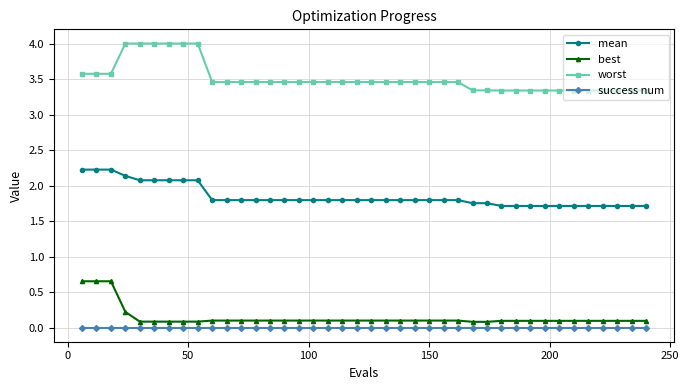

Which series has the largest range (max minus min)?

worst